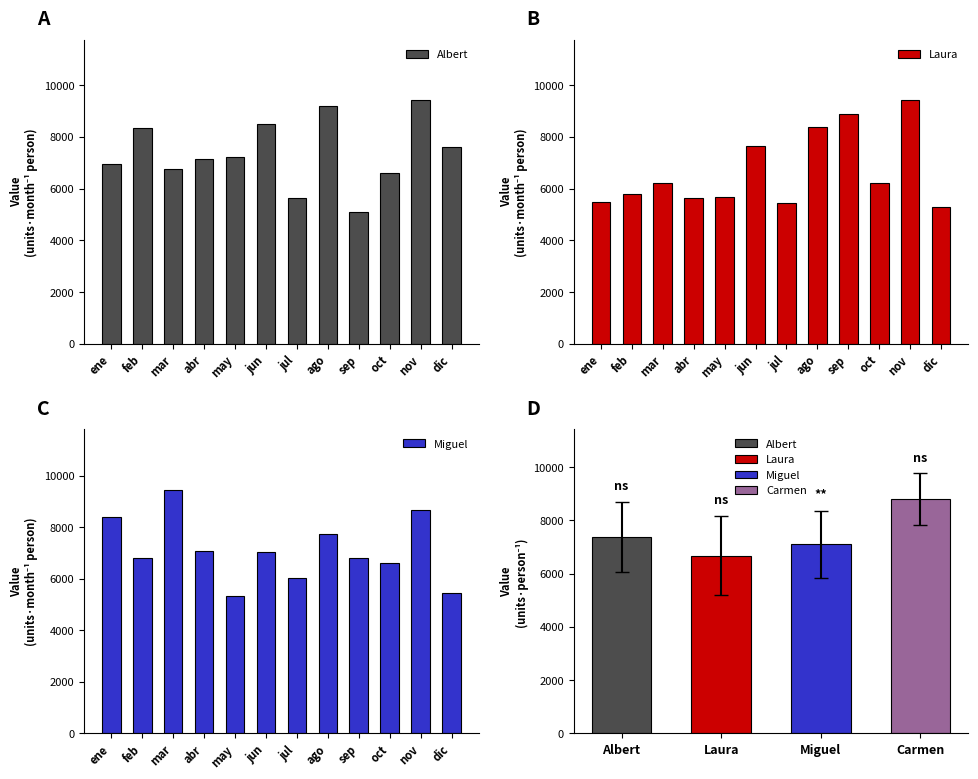

Reading left to right, extract all data points from this chart.

Albert: ene=6951	feb=8358	mar=6768	abr=7150	may=7221	jun=8495	jul=5635	ago=9199	sep=5101	oct=6586	nov=9405	dic=7588
Laura: ene=5487	feb=5802	mar=6232	abr=5633	may=5678	jun=7634	jul=5432	ago=8376	sep=8880	oct=6221	nov=9404	dic=5302
Miguel: ene=8399	feb=6784	mar=9440	abr=7057	may=5324	jun=7027	jul=6044	ago=7753	sep=6784	oct=6626	nov=8655	dic=5436